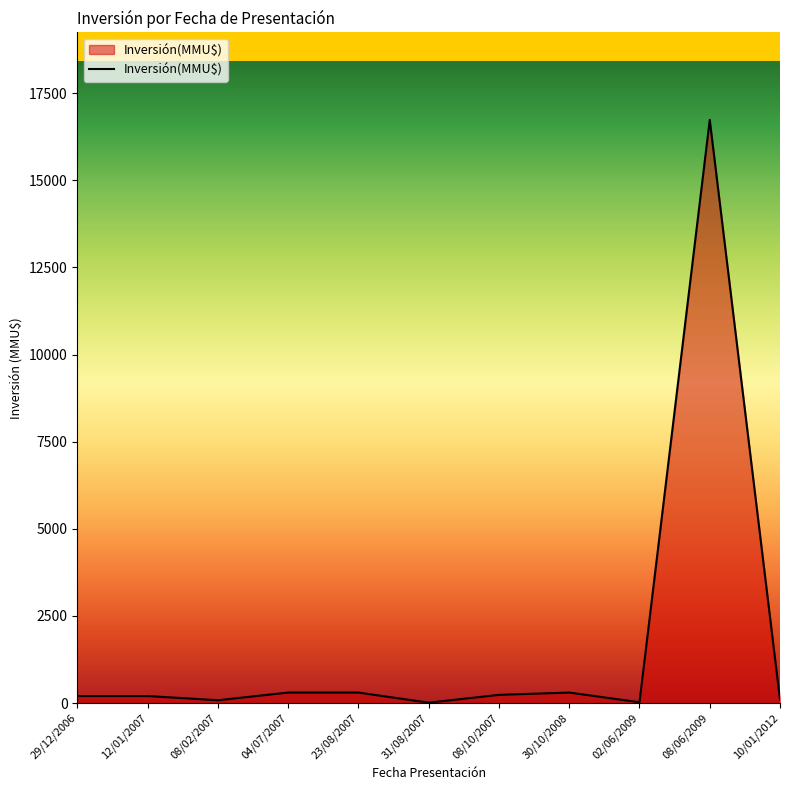

What is the smallest value displayed?

10